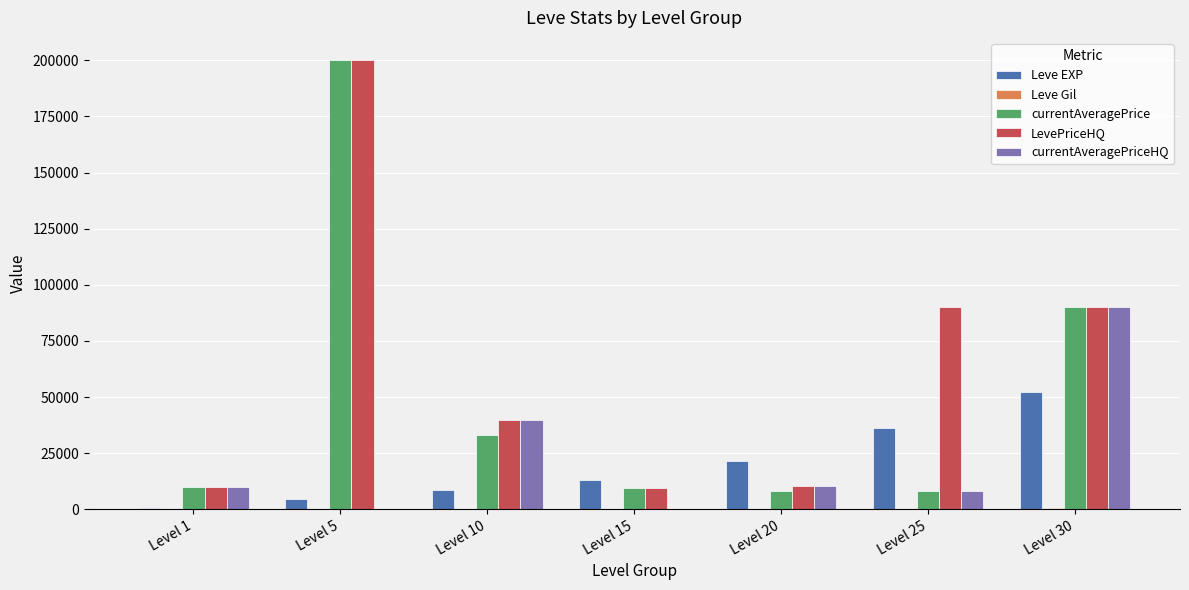

At which category is the sum across all series the highest?

Level 5